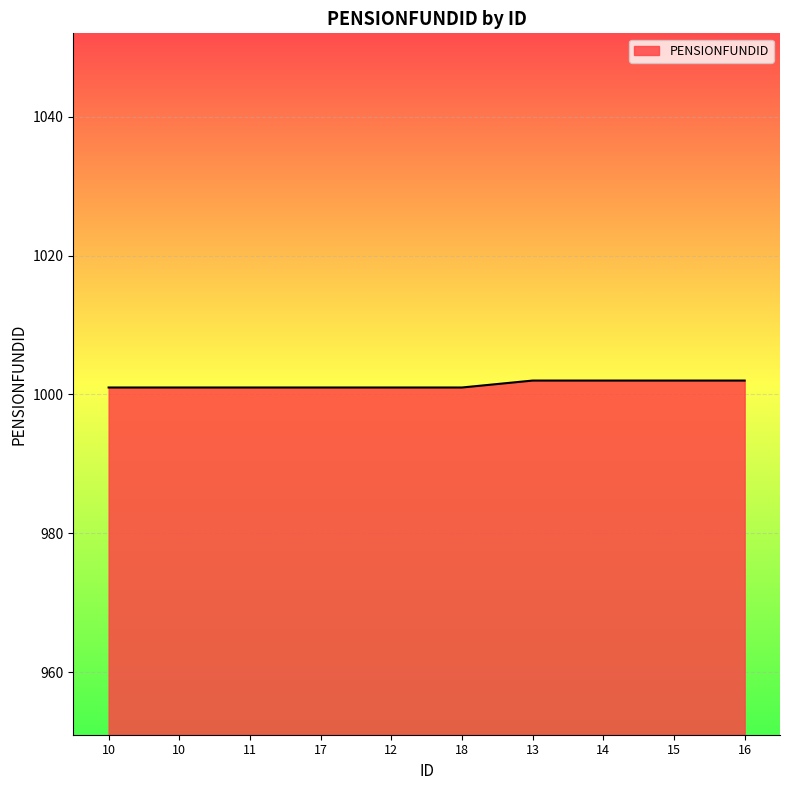

What is the label of the 7th point from the left?

13